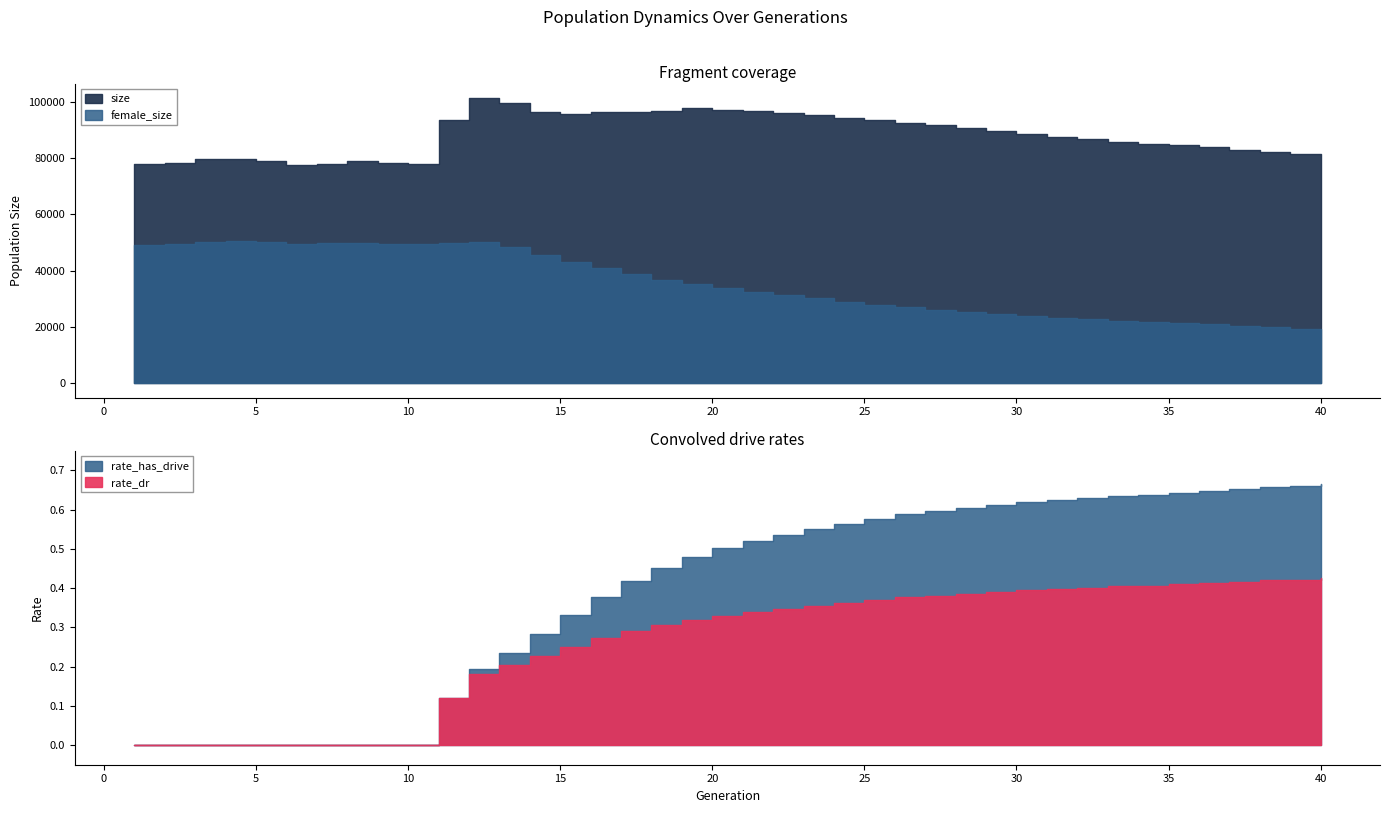

True or false: size and rate_has_drive intersect in this chart.

False